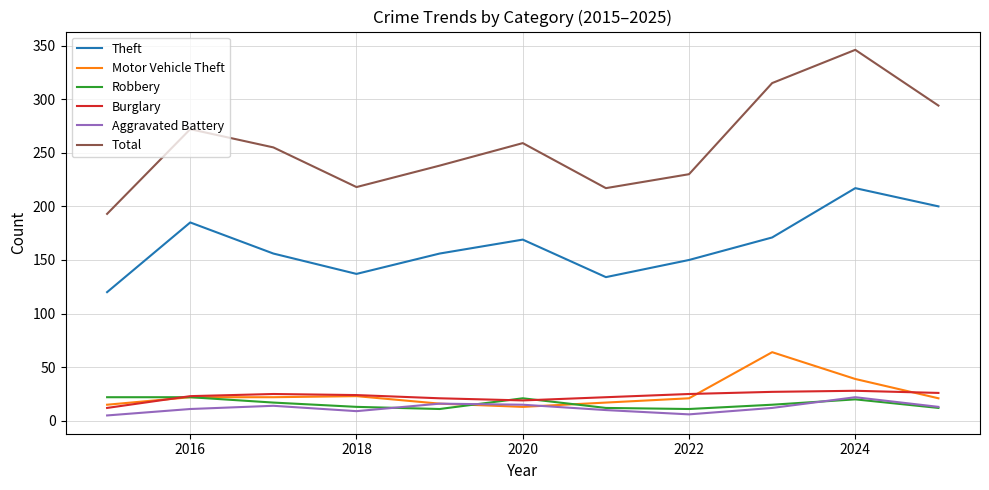

What is the lowest value of the Robbery series?

11